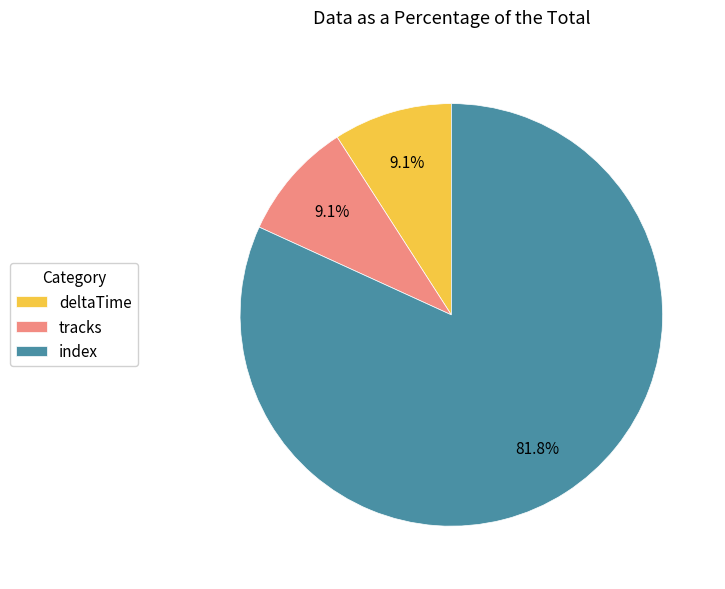

How many slices are in this pie chart?

3